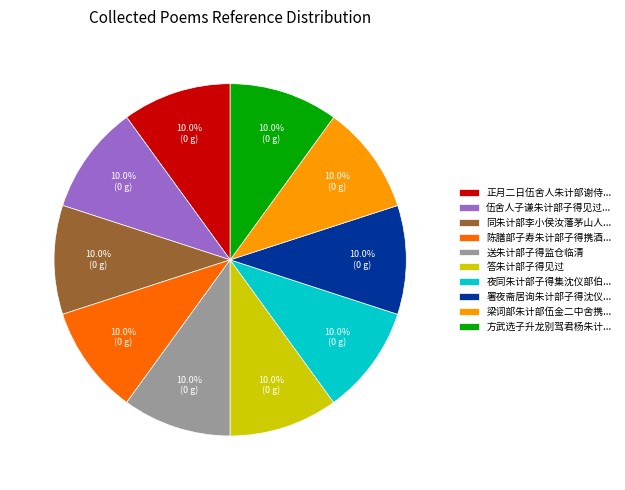

What percentage is NOT represented by 答朱计部子得见过?

90.0%